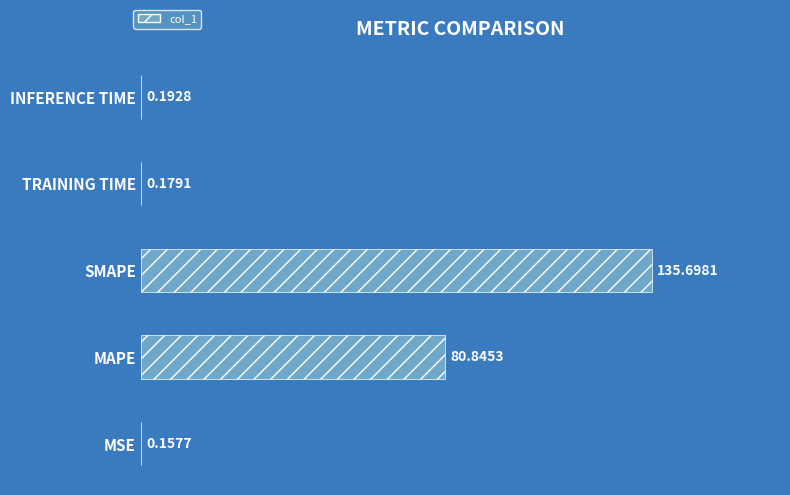

Which label corresponds to the largest value in the chart?

SMAPE